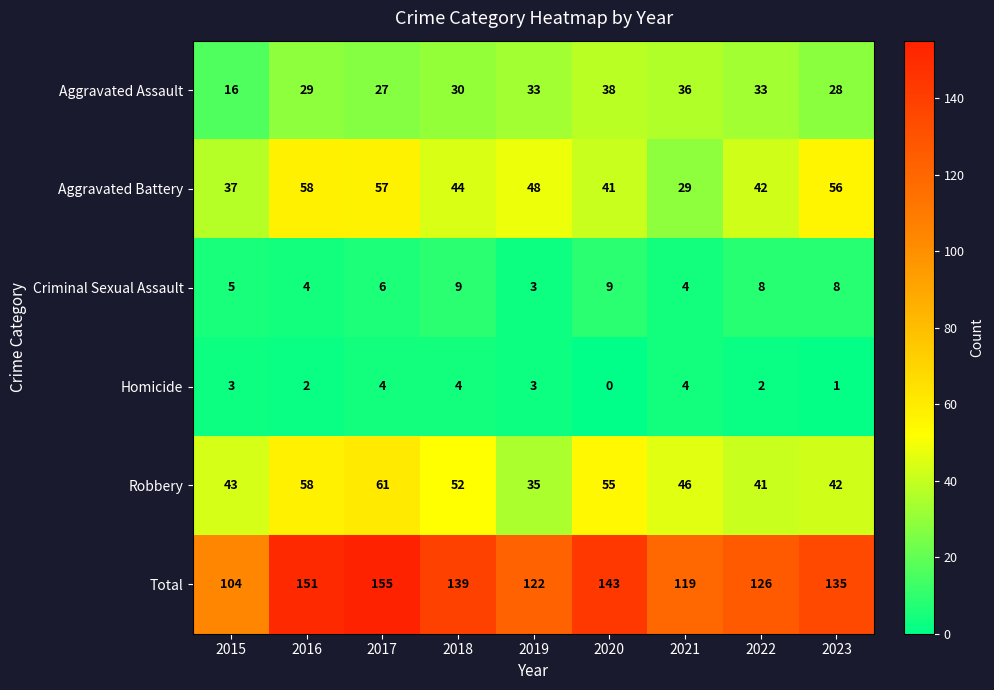

The value of Aggravated Assault at 2022 is 33. True or false?

True